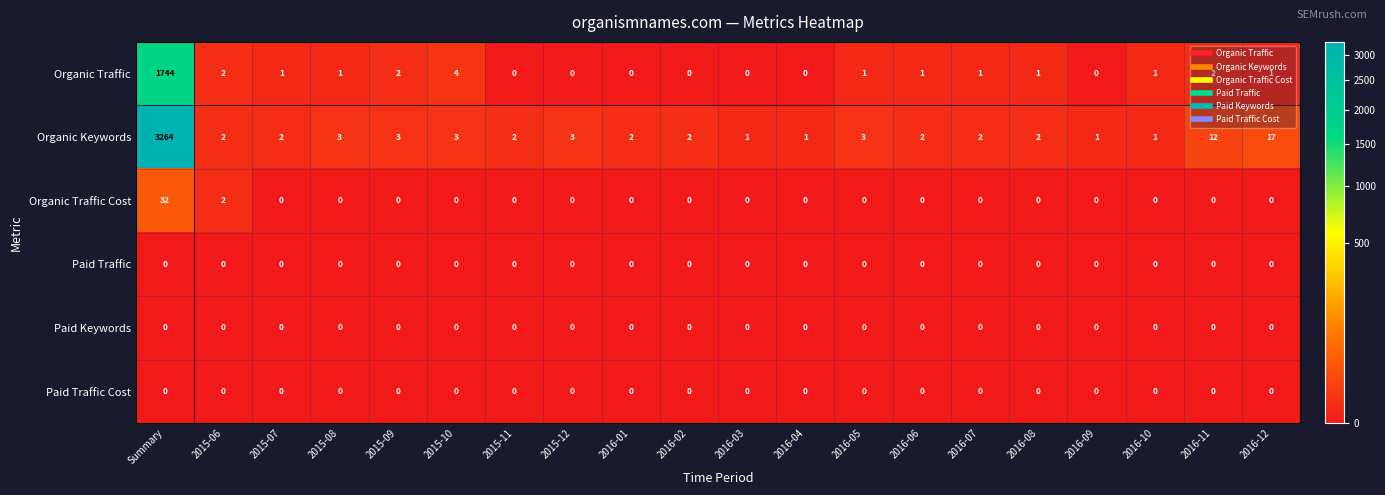

What is the difference between the maximum and minimum values in the Organic Keywords series?

3263